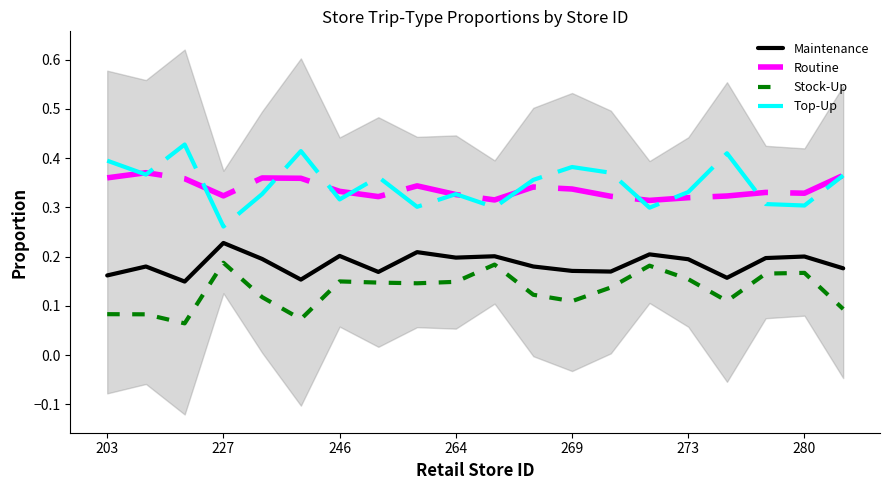

At how many categories does at least one series exceed 0?

20